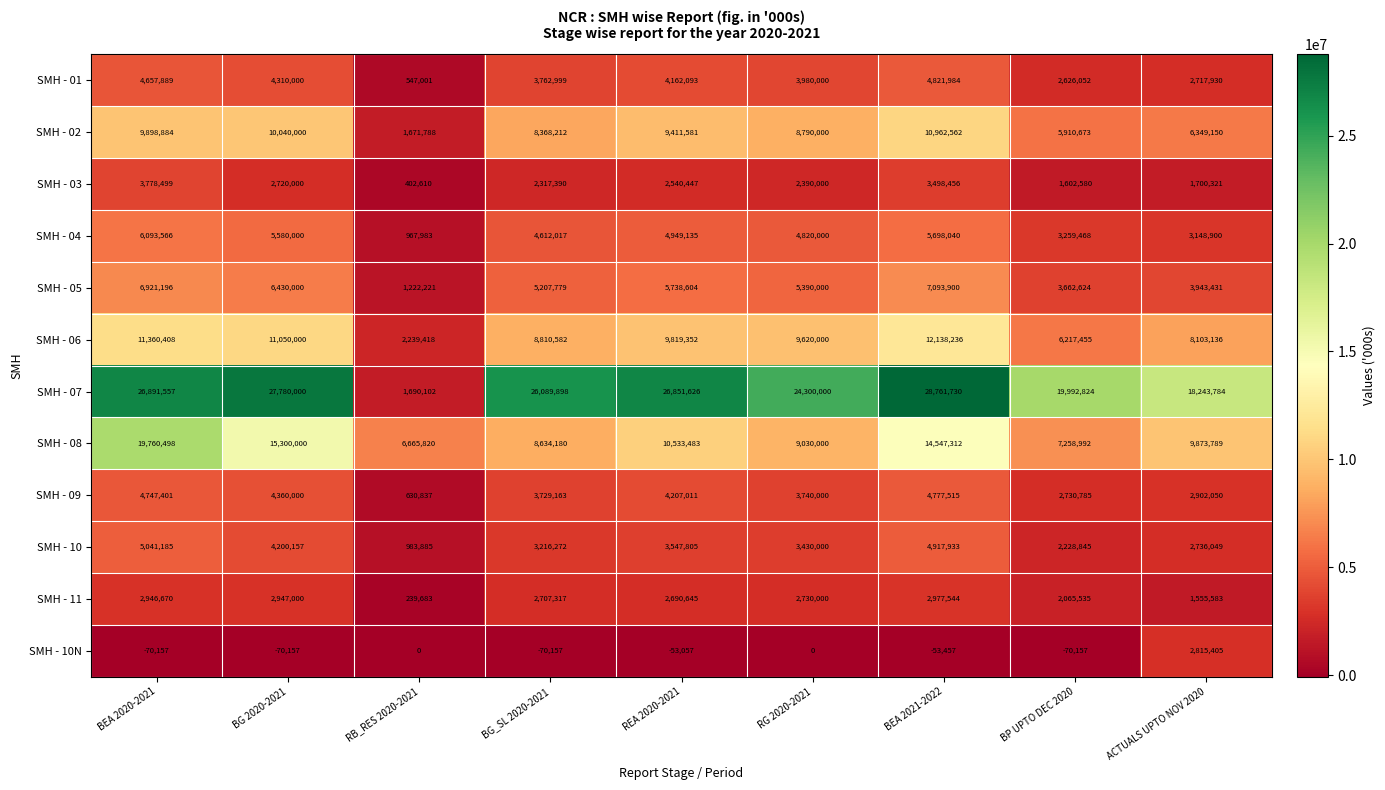

What is the sum of the SMH - 09 values at BG 2020-2021 and BEA 2021-2022?

9137515